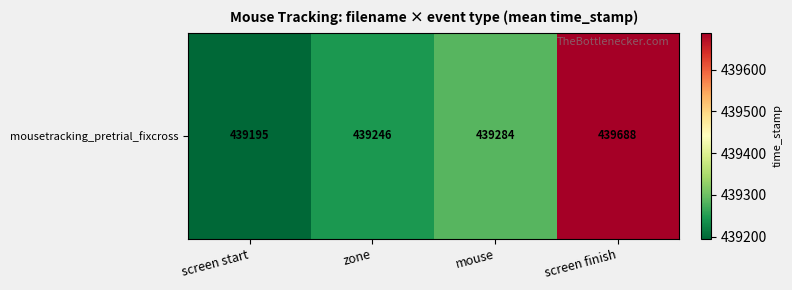

What is the sum of the values at mouse and screen finish?

878972.4